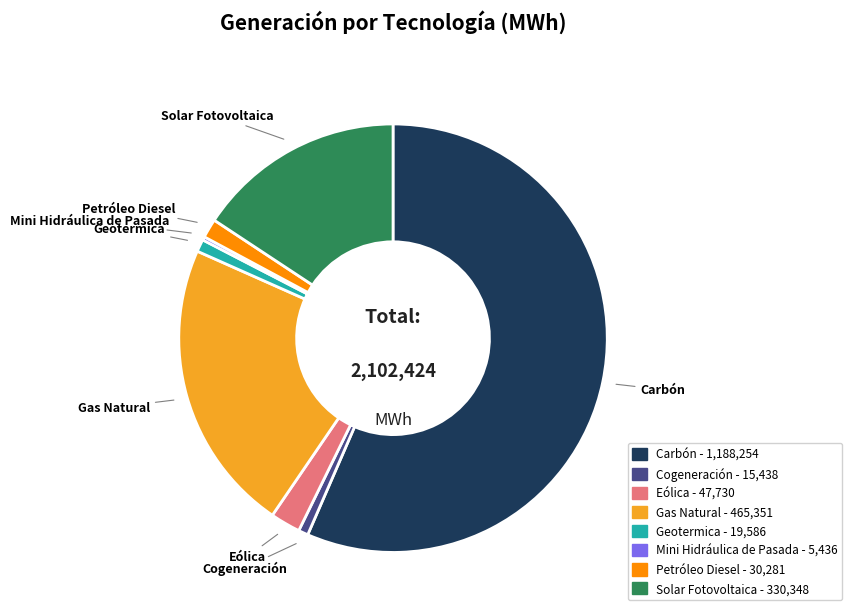

Is Gas Natural the majority of the pie?

No